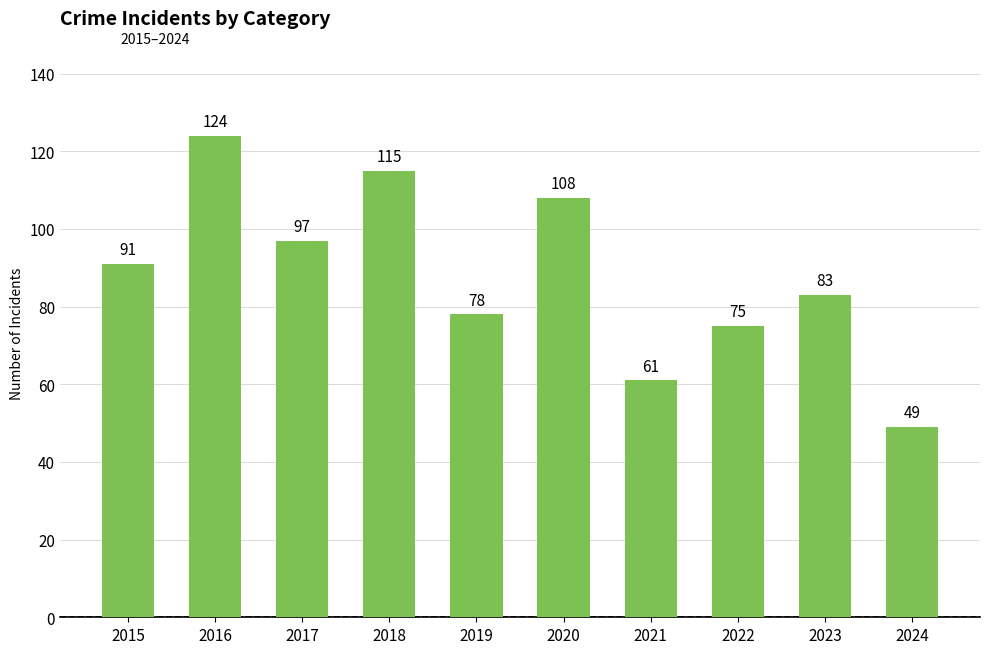

How many data points are less than 91?

5